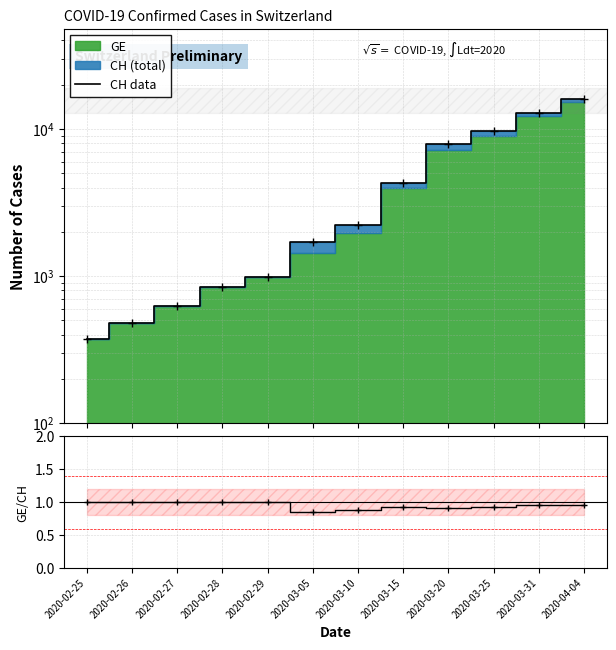

How many lines are shown in the chart?

2